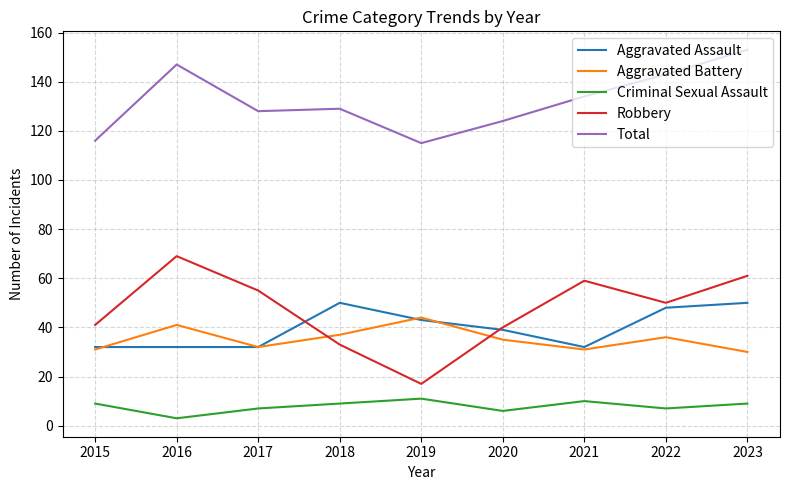

What are all the series names shown in the legend?

Aggravated Assault, Aggravated Battery, Criminal Sexual Assault, Robbery, Total